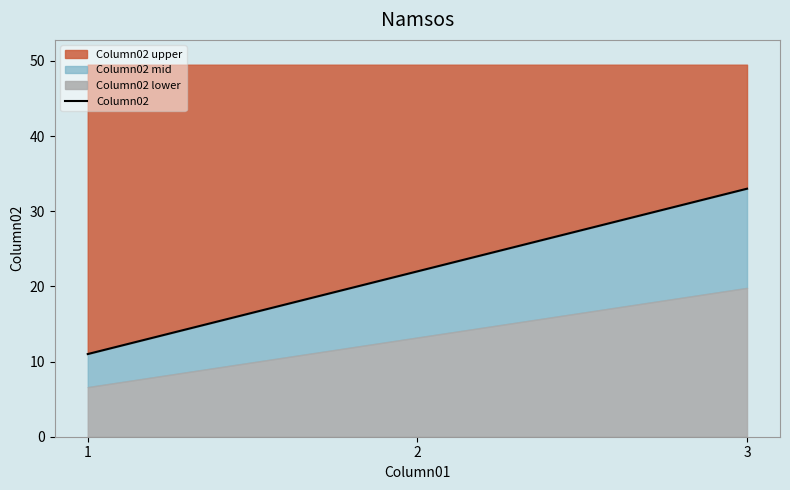

At which category does the chart reach its minimum across all series?

1